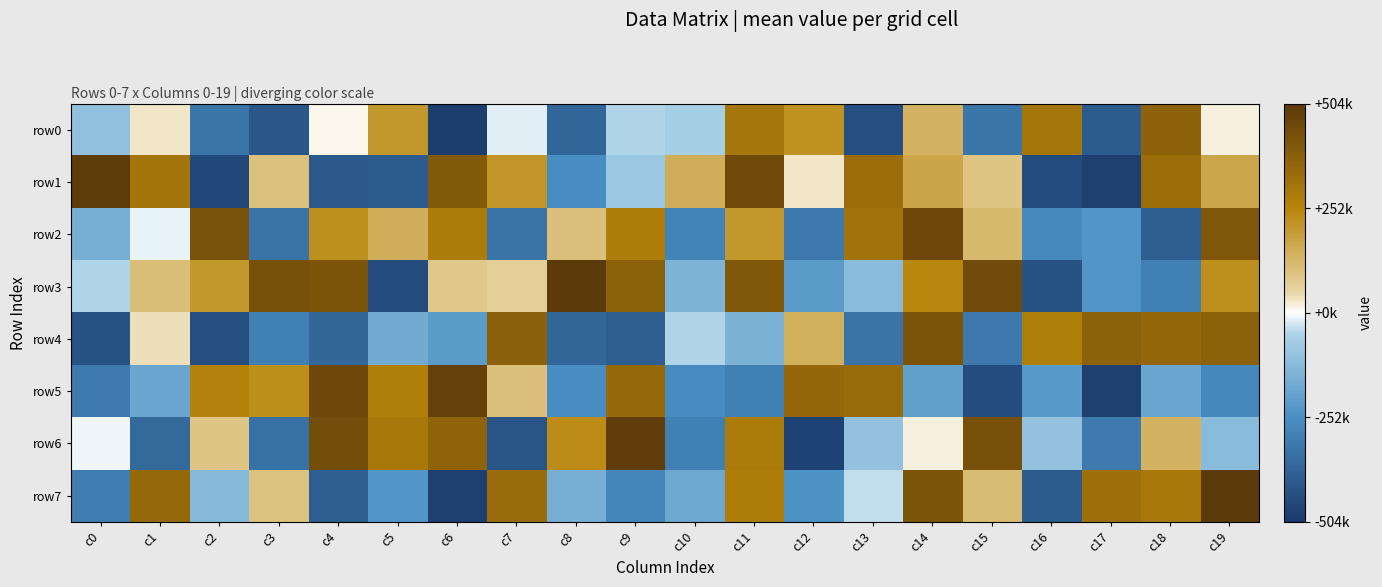

Reading left to right, transcribe all the data shown in this chart.

row0: c0=384720	c1=523069	c2=167606	c3=78674	c4=505567	c5=700086	c6=5223	c7=475767	c8=122042	c9=444779	c10=428085	c11=797070	c12=718216	c13=53037	c14=630638	c15=169950	c16=794318	c17=88992	c18=861454	c19=510219
row1: c0=987345	c1=797694	c2=36495	c3=596448	c4=82941	c5=90724	c6=889082	c7=705751	c8=237909	c9=404350	c10=641895	c11=944870	c12=525109	c13=828168	c14=666896	c15=582780	c16=44695	c17=10704	c18=825872	c19=662581
row2: c0=335154	c1=478977	c2=918355	c3=160434	c4=721306	c5=643366	c6=776986	c7=161014	c8=599378	c9=771667	c10=207861	c11=702876	c12=175009	c13=809072	c14=949296	c15=613562	c16=223587	c17=261470	c18=101269	c19=898170
row3: c0=443307	c1=603957	c2=700697	c3=922849	c4=906069	c5=47285	c6=576131	c7=560516	c8=997487	c9=864882	c10=344580	c11=894629	c12=276131	c13=368802	c14=741746	c15=936955	c16=61097	c17=259912	c18=196191	c19=720073
row4: c0=62911	c1=532900	c2=53711	c3=195571	c4=126179	c5=324192	c6=276250	c7=870654	c8=122983	c9=98193	c10=443463	c11=341607	c12=639755	c13=156097	c14=909696	c15=175347	c16=769845	c17=867847	c18=842862	c19=865776
row5: c0=181092	c1=308842	c2=758089	c3=723020	c4=950827	c5=769057	c6=971888	c7=598608	c8=237750	c9=839717	c10=233972	c11=195970	c12=844191	c13=831937	c14=292338	c15=46962	c16=271133	c17=10746	c18=308145	c19=222093
row6: c0=484992	c1=129367	c2=583019	c3=151599	c4=933915	c5=786603	c6=858307	c7=69195	c8=727285	c9=985887	c10=197759	c11=775355	c12=16320	c13=388422	c14=512772	c15=923598	c16=391001	c17=180364	c18=630604	c19=371430
row7: c0=192736	c1=839368	c2=367582	c3=592638	c4=96871	c5=258461	c6=12231	c7=831356	c8=332775	c9=217343	c10=315031	c11=773529	c12=251599	c13=457169	c14=906317	c15=607390	c16=89449	c17=816753	c18=785990	c19=998675